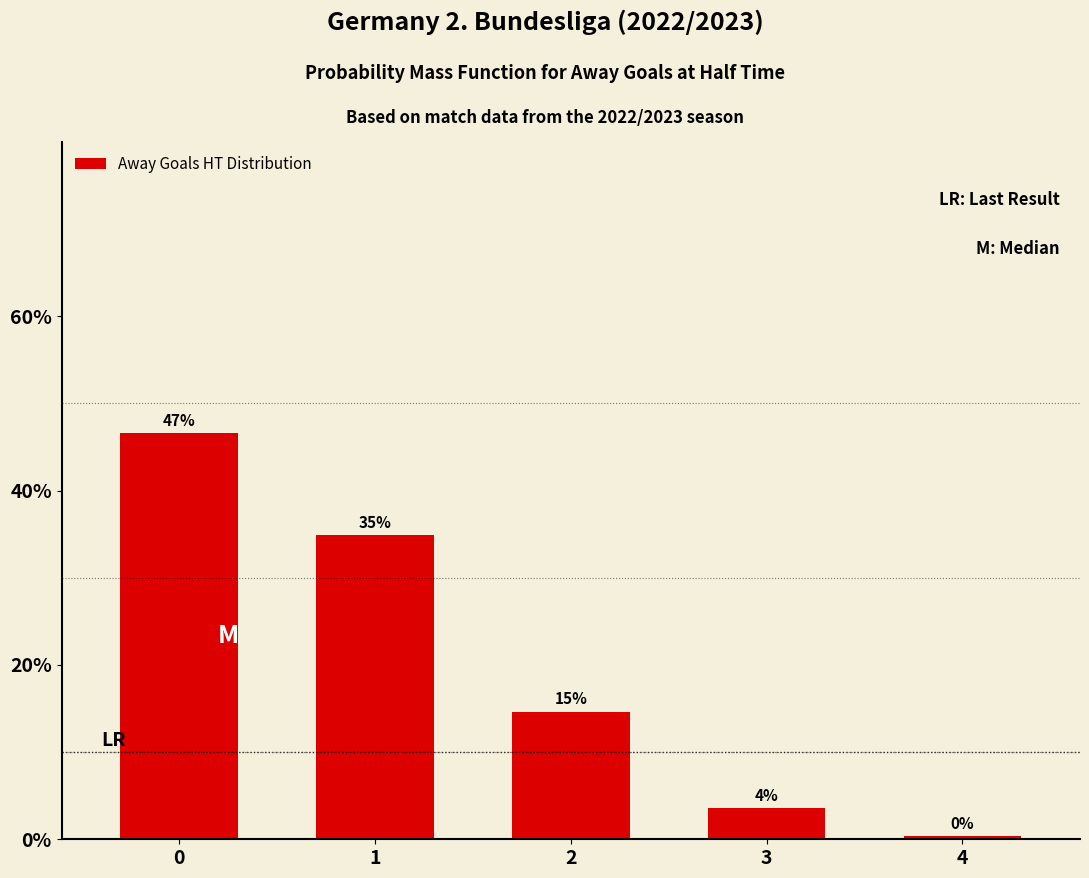

How many bars are there in total?

5